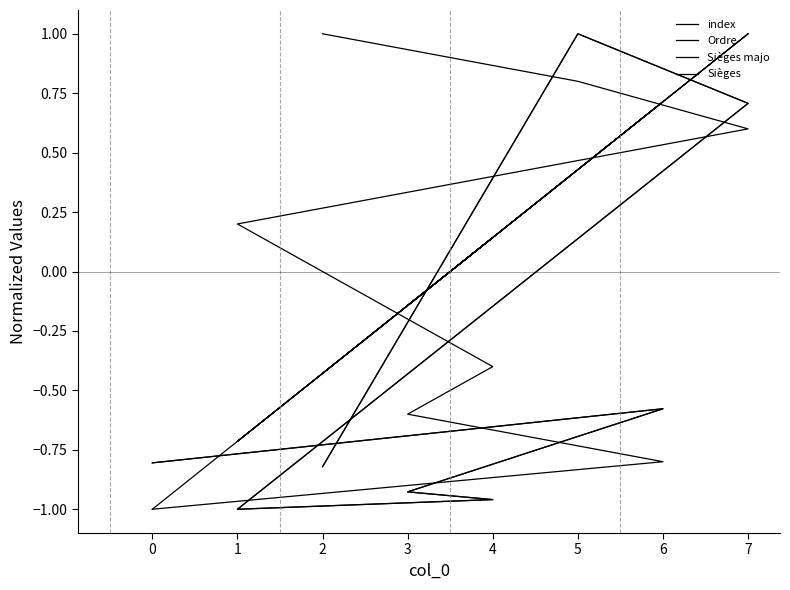

How many values in index are above zero?

4